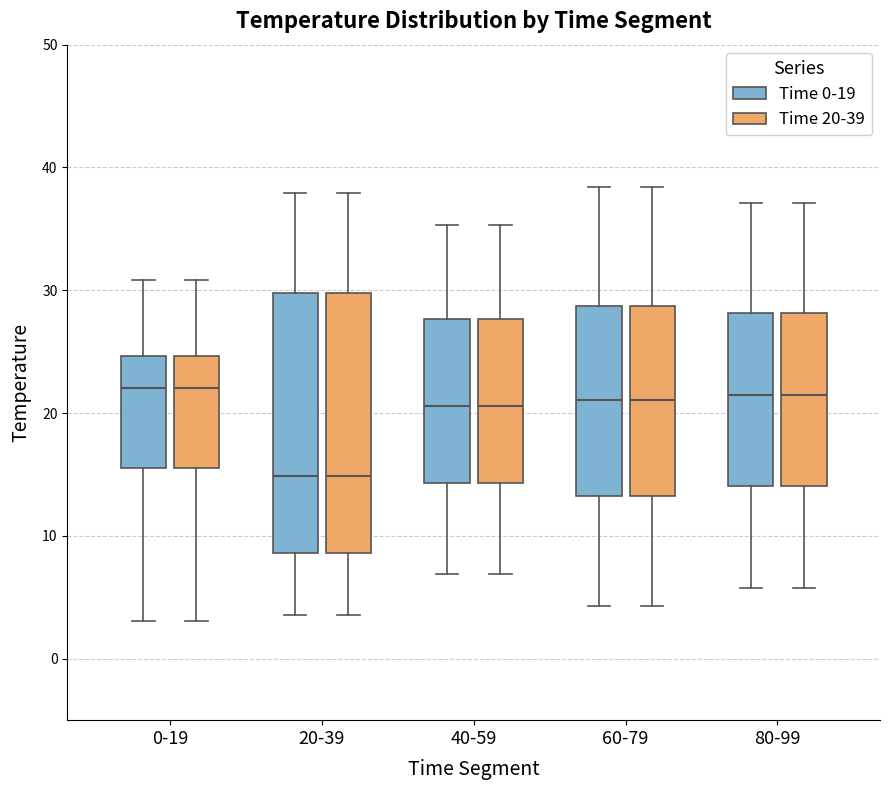

Where does the upper whisker of the box for 80-99 (Time 20-39) end on the y-axis? The values are not printed on the chart, so give them approximately, as read against the axis.

37